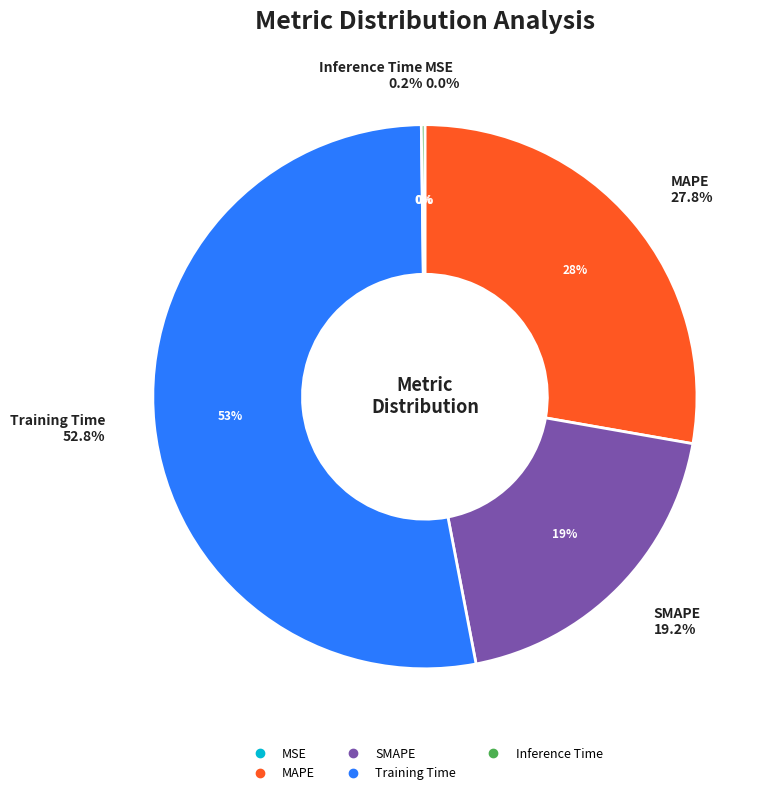

What is the total percentage of Training Time and MSE?

52.8%